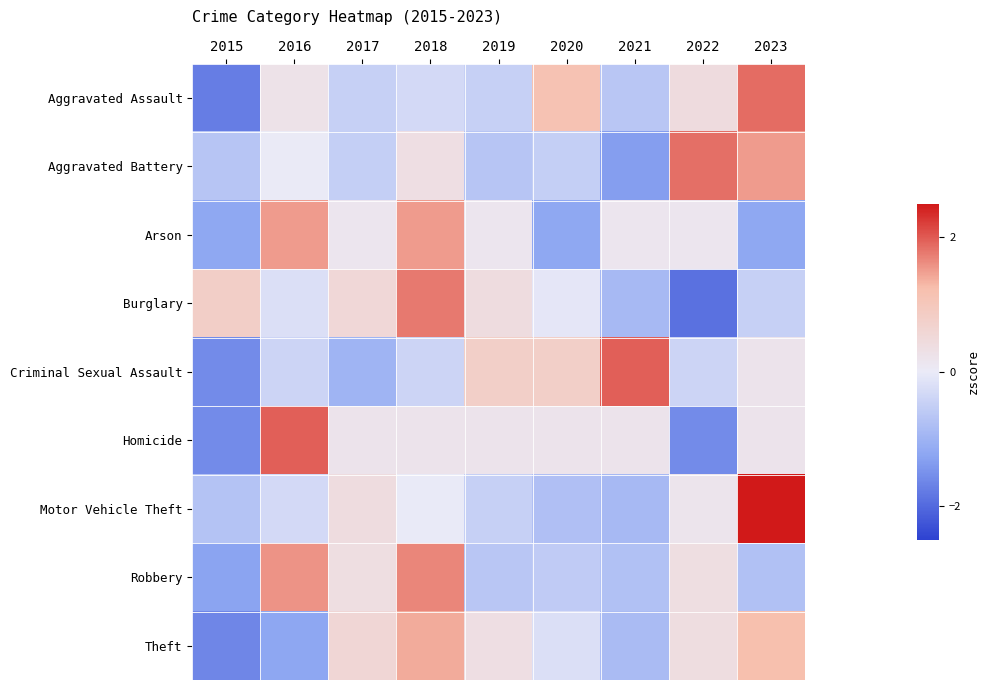

Which label corresponds to the smallest value in the chart?

2022